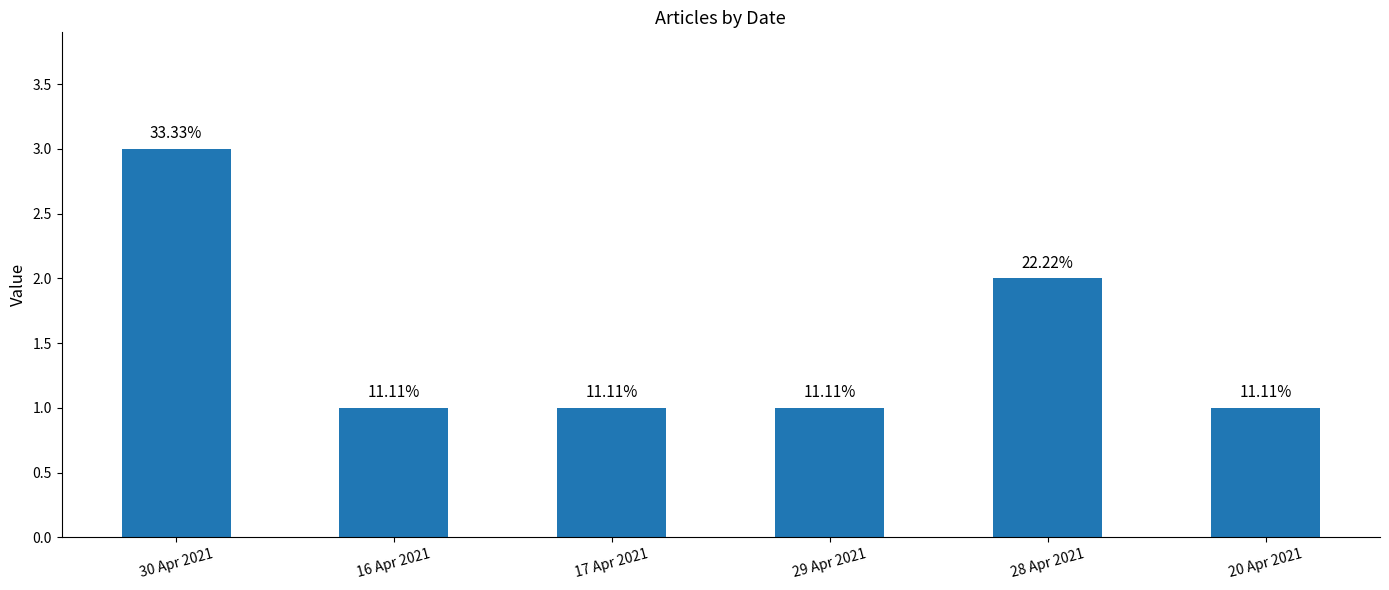

What is the label of the 5th bar from the left?

28 Apr 2021